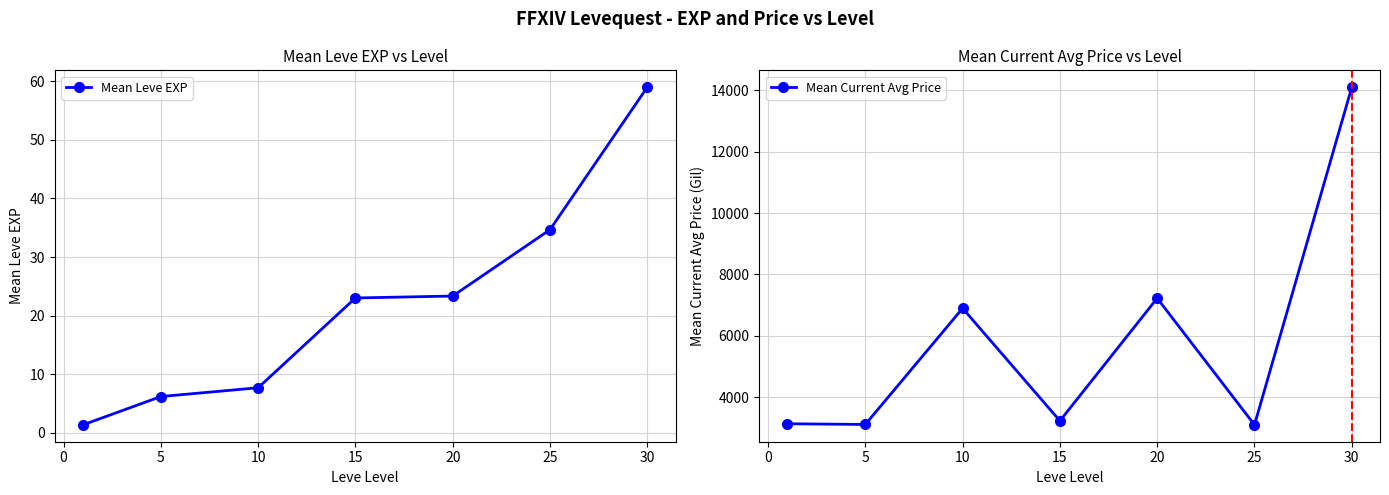

True or false: Mean Leve EXP has more than 1 interior local peaks.

False